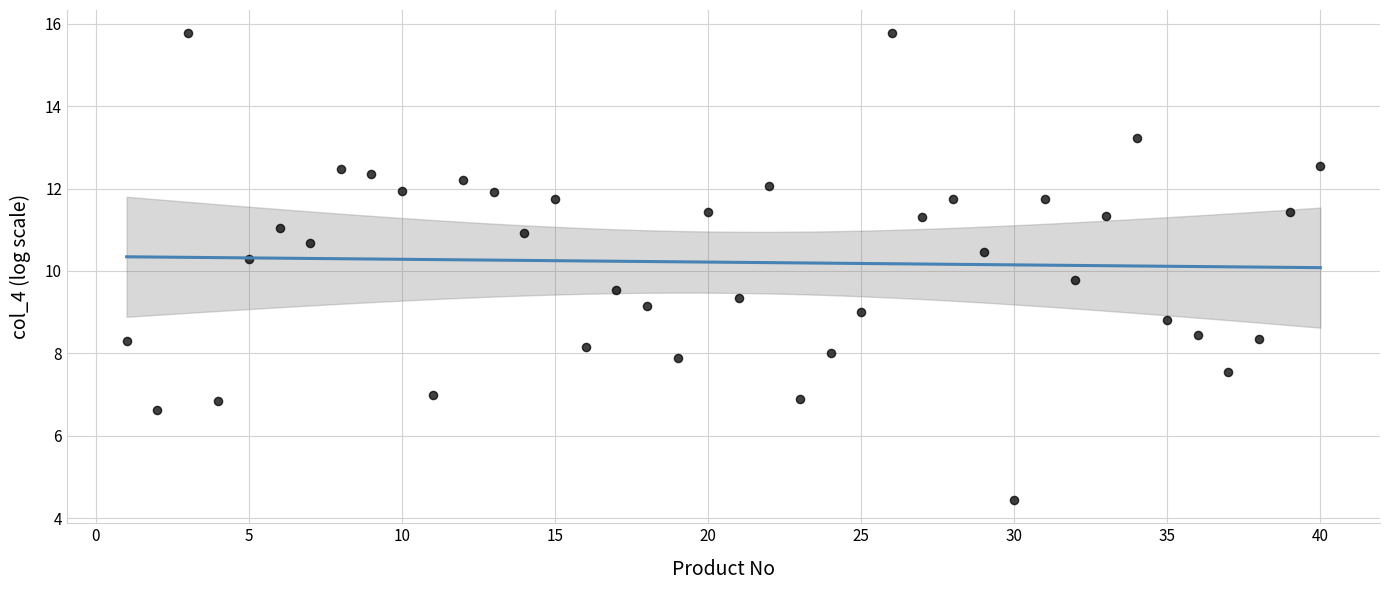

What is the range of X values (max minus min)?

39.0